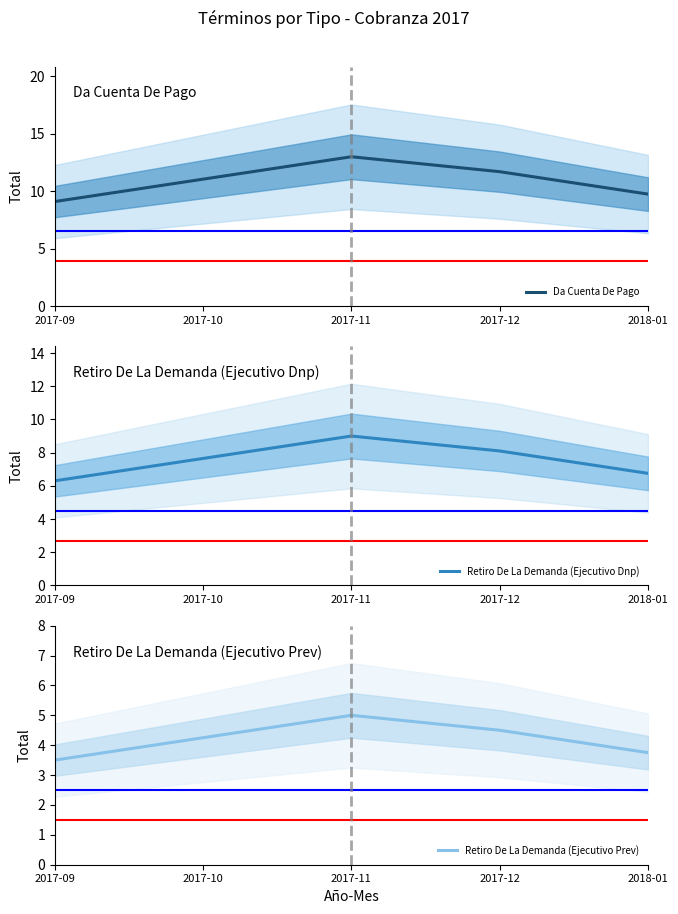

What is the maximum value for Da Cuenta De Pago?

13.0